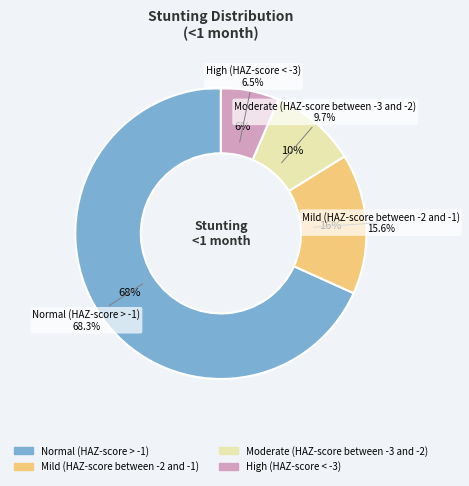

To the nearest percent, what portion does High (HAZ-score < -3) represent?

6%